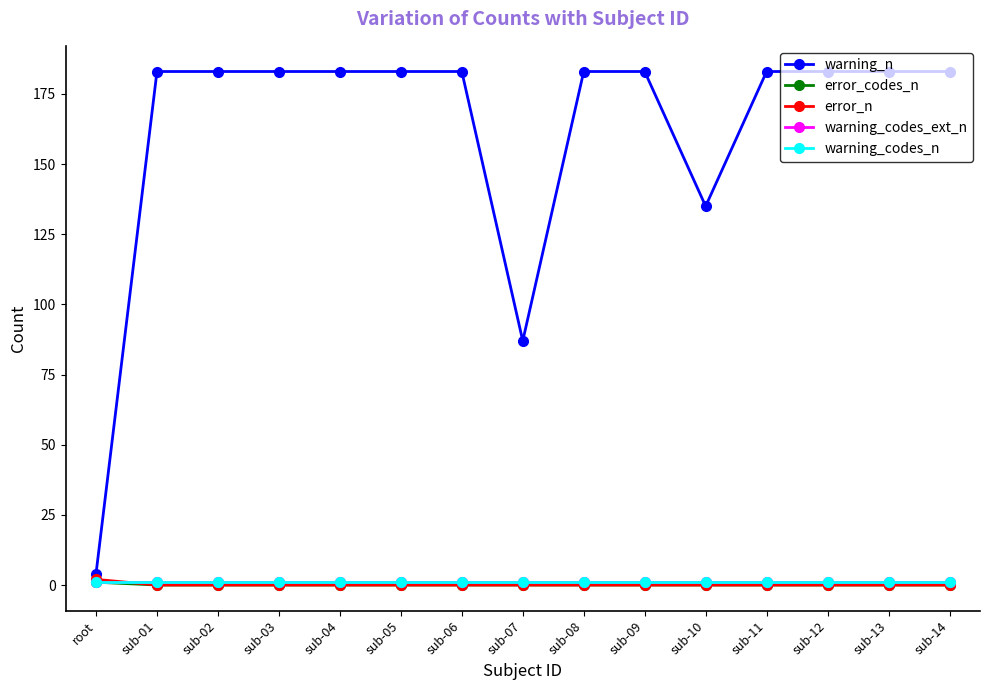

Is this an area chart (filled region under the line)?

No